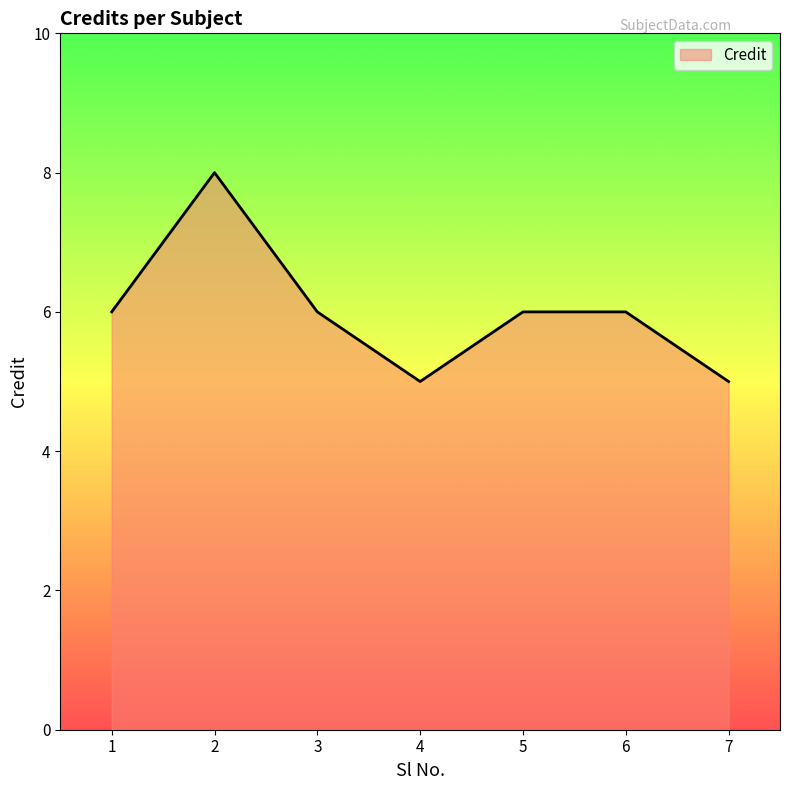

True or false: the data has more than 2 interior local peaks.

False